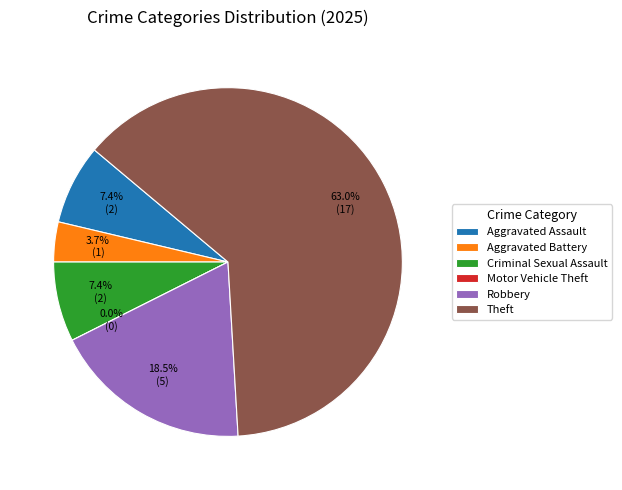

Count the number of slices in the pie.

6